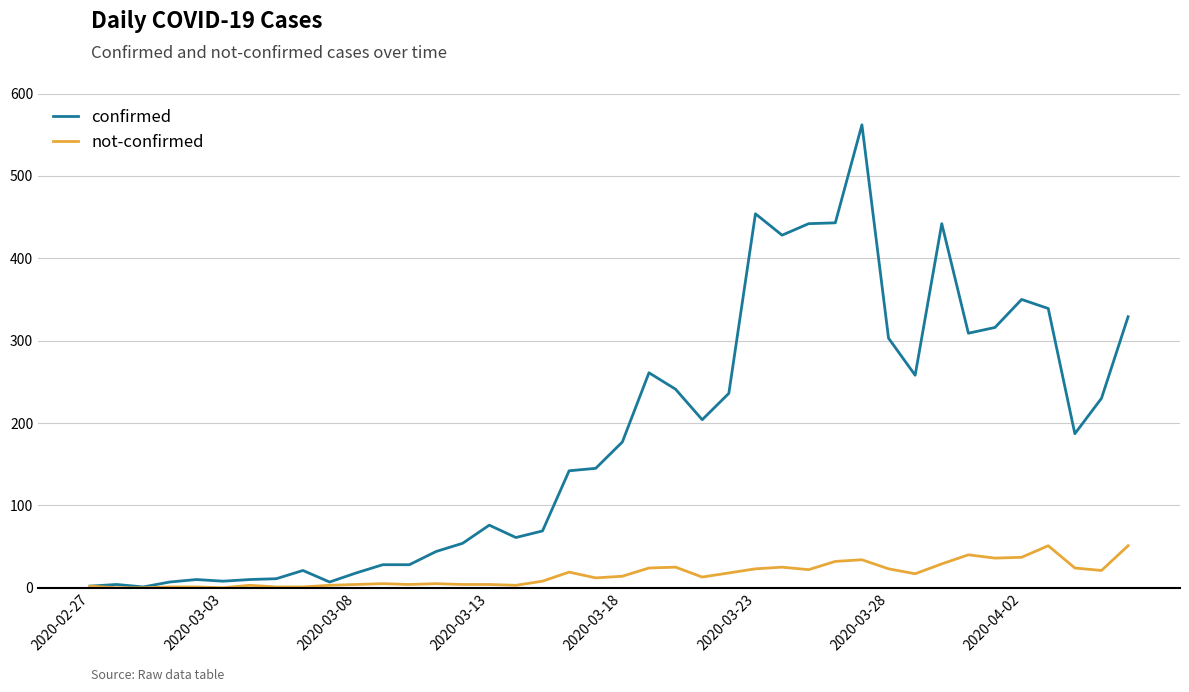

Which series has the largest total across all categories?

confirmed